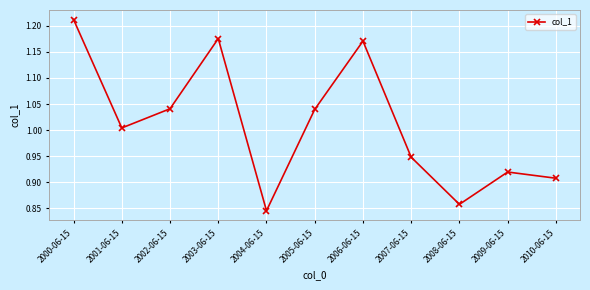

What is the label of the 7th point from the left?

2006-06-15